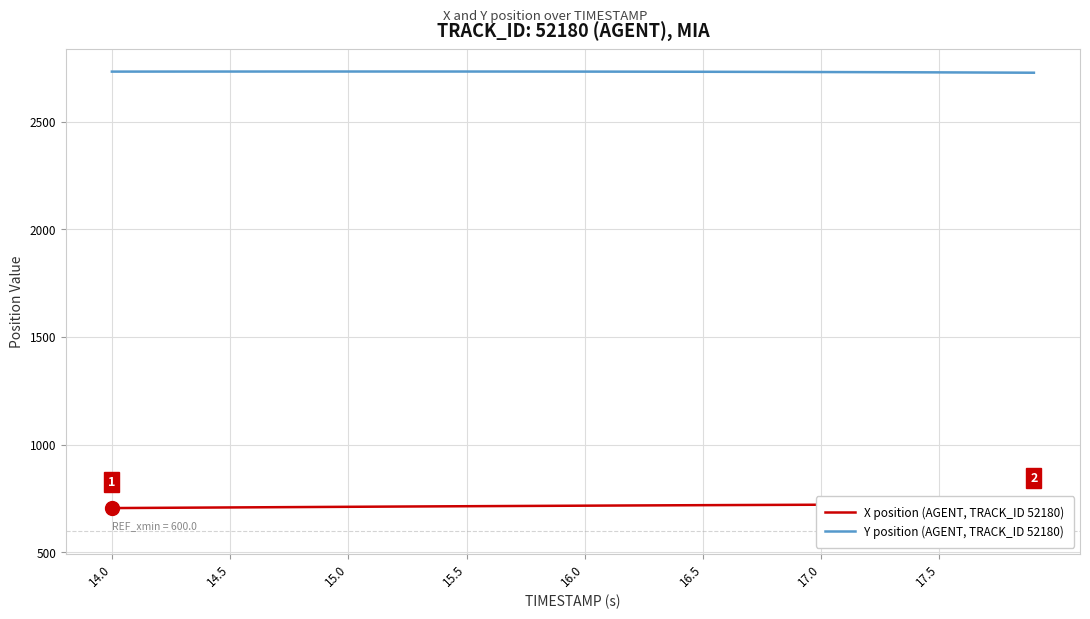

What are all the series names shown in the legend?

X position (AGENT, TRACK_ID 52180), Y position (AGENT, TRACK_ID 52180)